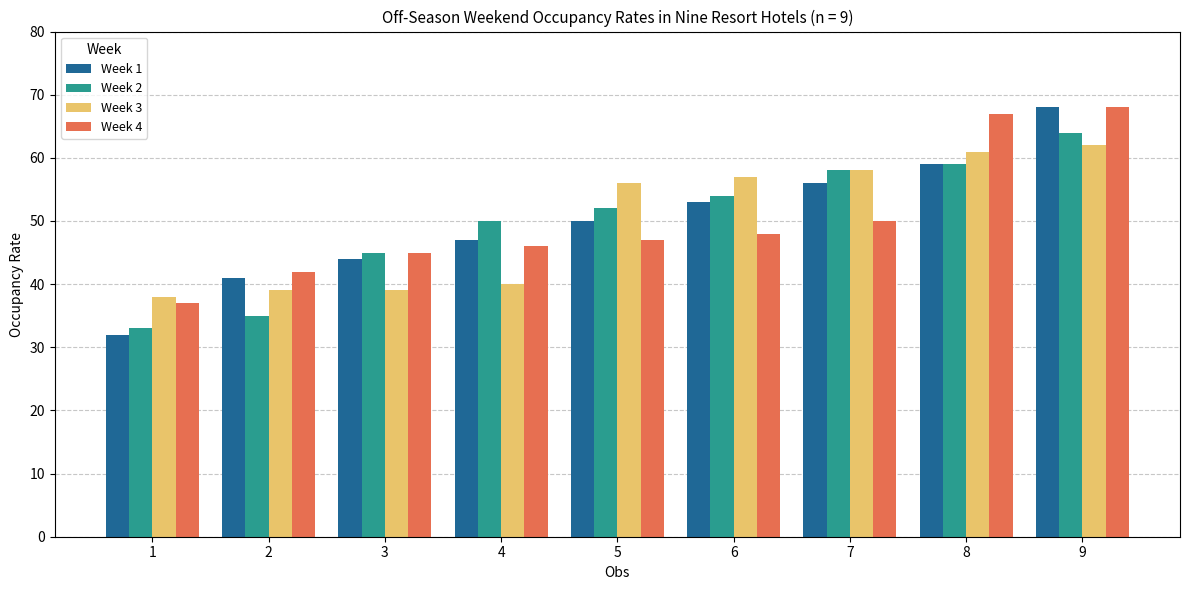

What is the value of the Week 4 bar at the 1st from the left?

37